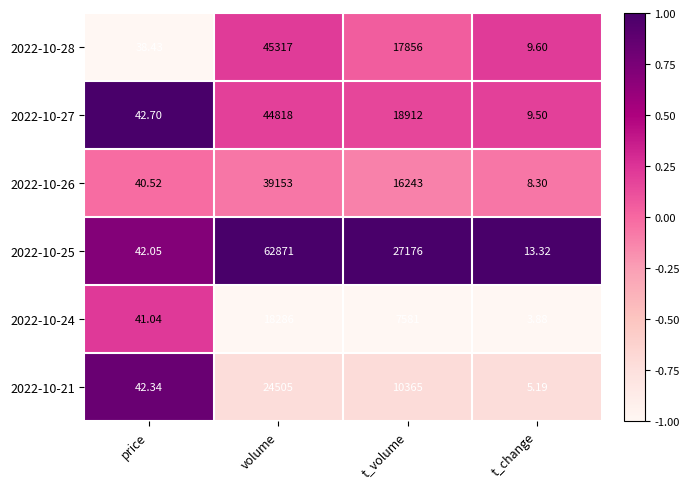

Is the value of 2022-10-21 at volume greater than the value of 2022-10-28 at t_change?

Yes